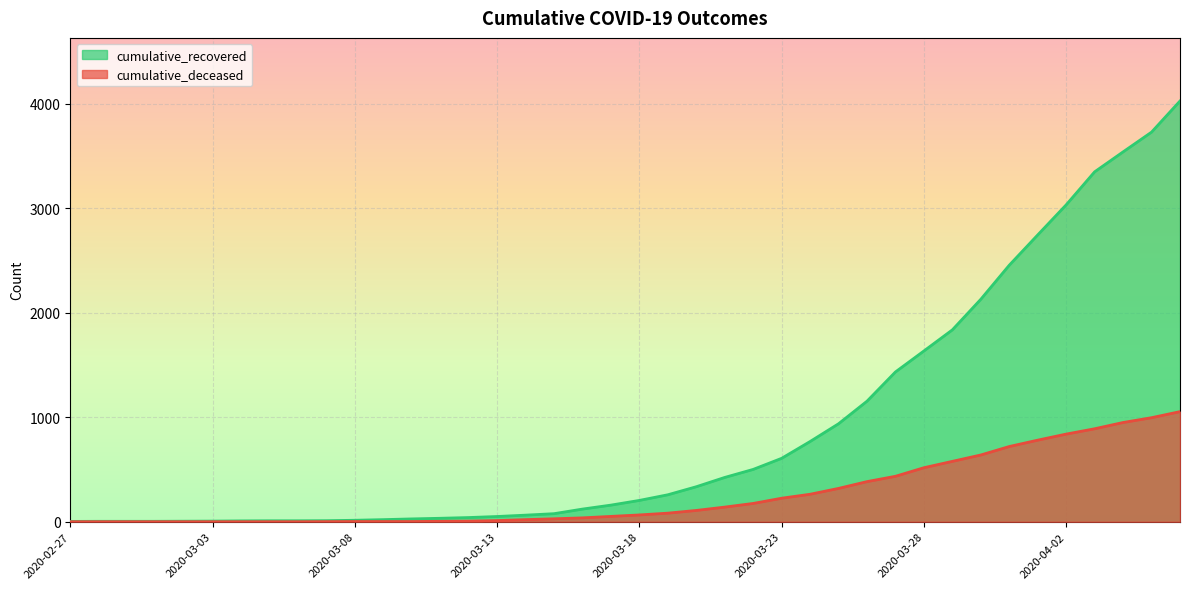

List the series in order of their peak value, lowest first.

cumulative_deceased, cumulative_recovered